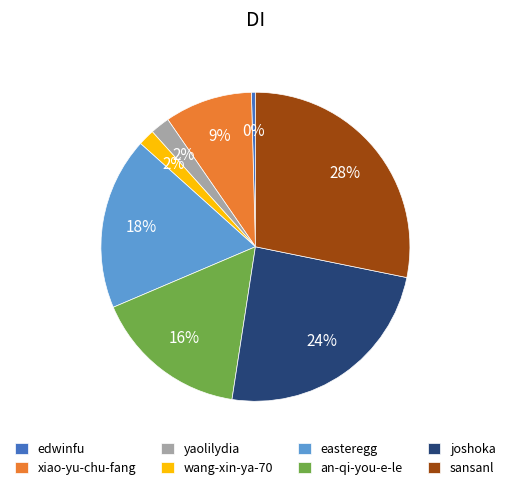

Is it true that easteregg is 18% of the pie?

True